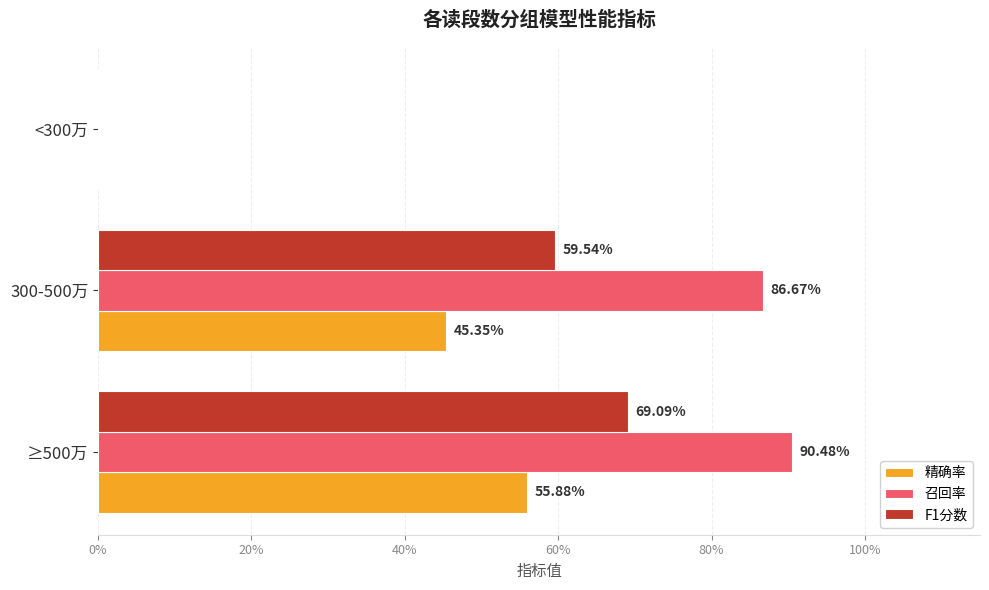

What are all the series names shown in the legend?

精确率, 召回率, F1分数